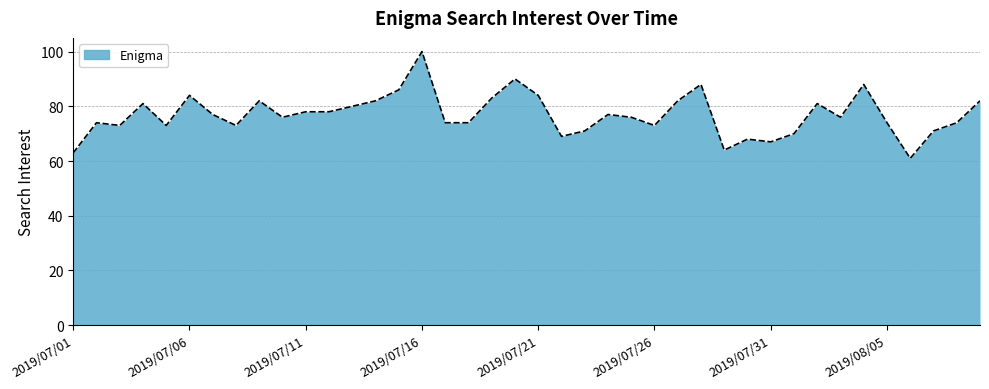

What is the greatest value displayed?

100